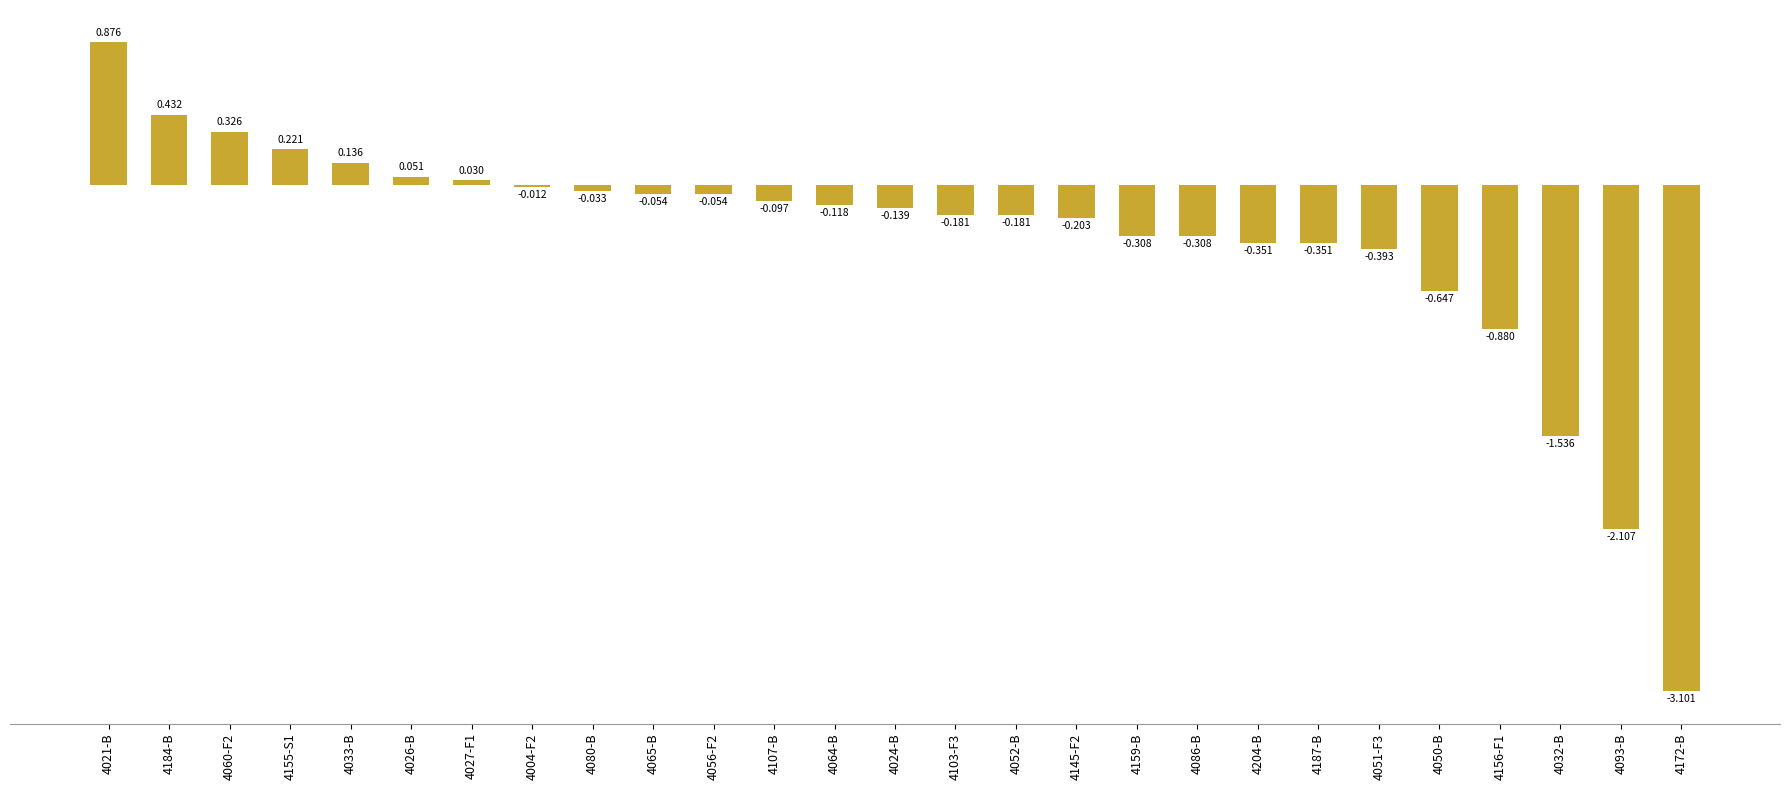

What is the sum of the values at 4064-B and 4172-B?

-3.2